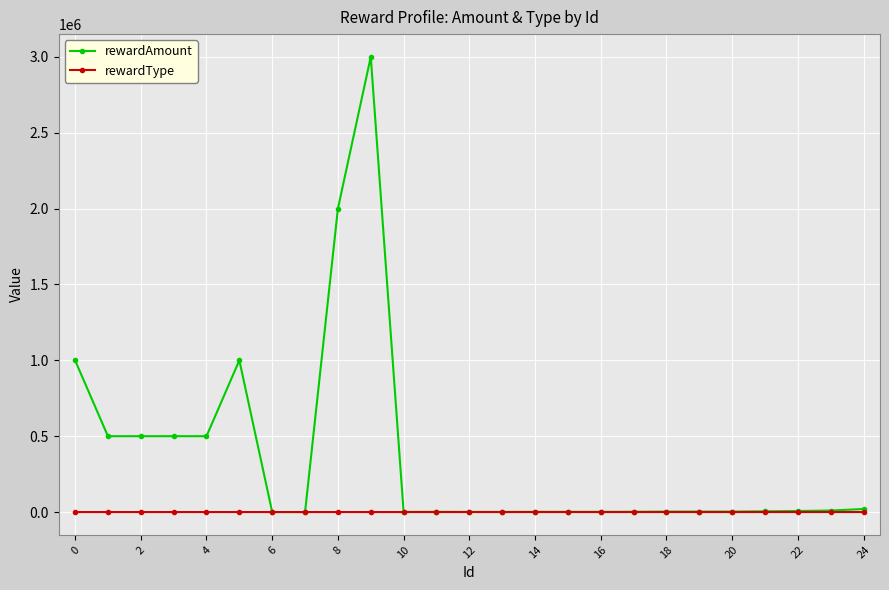

What is the difference between the second highest and minimum values in the rewardType series?

19